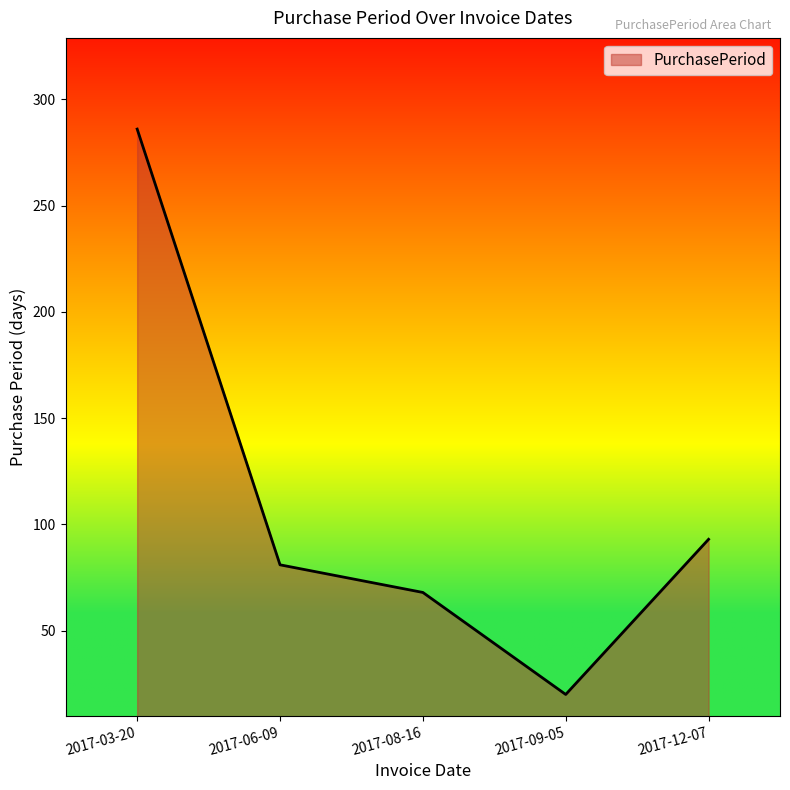

What is the greatest value displayed?

286